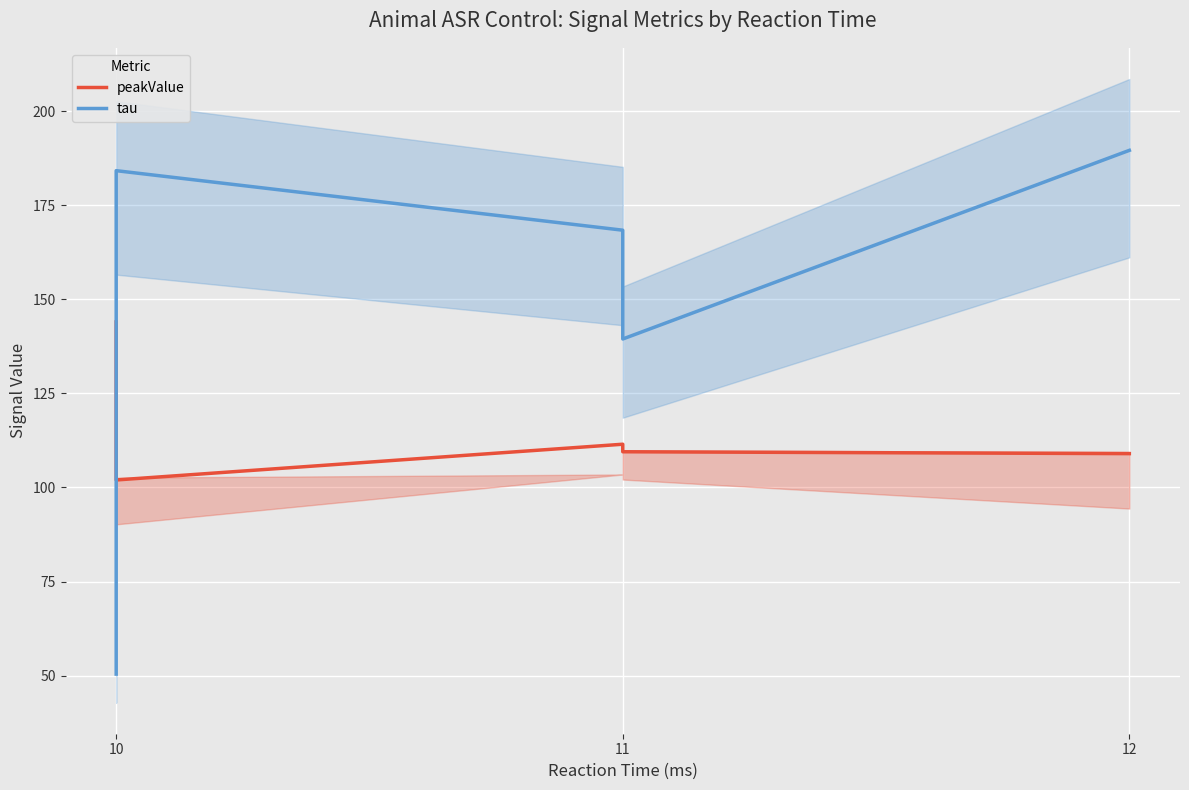

What is the difference between the maximum and second lowest values in the tau series?

50.1